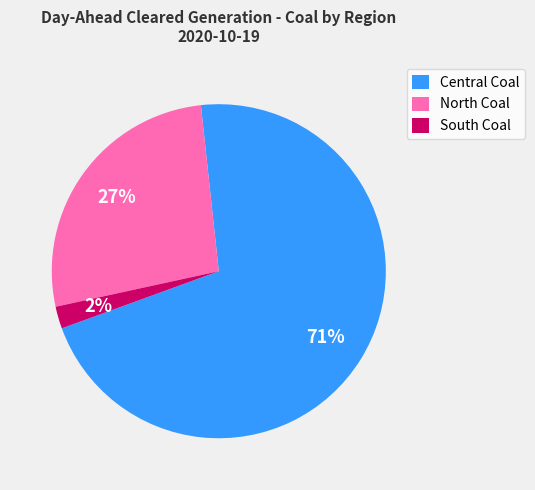

Which category has the biggest portion of the pie?

Central Coal